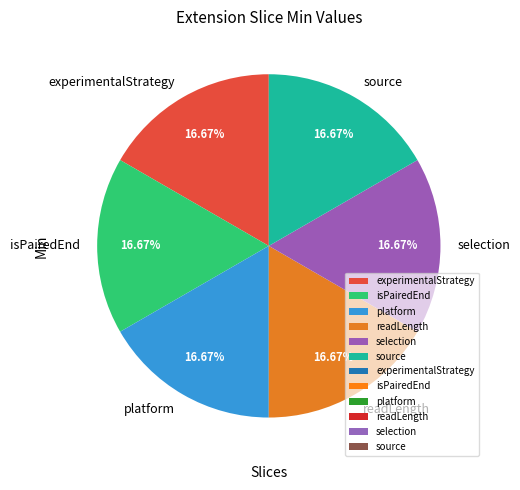

To the nearest percent, what is the average slice percentage?

17%